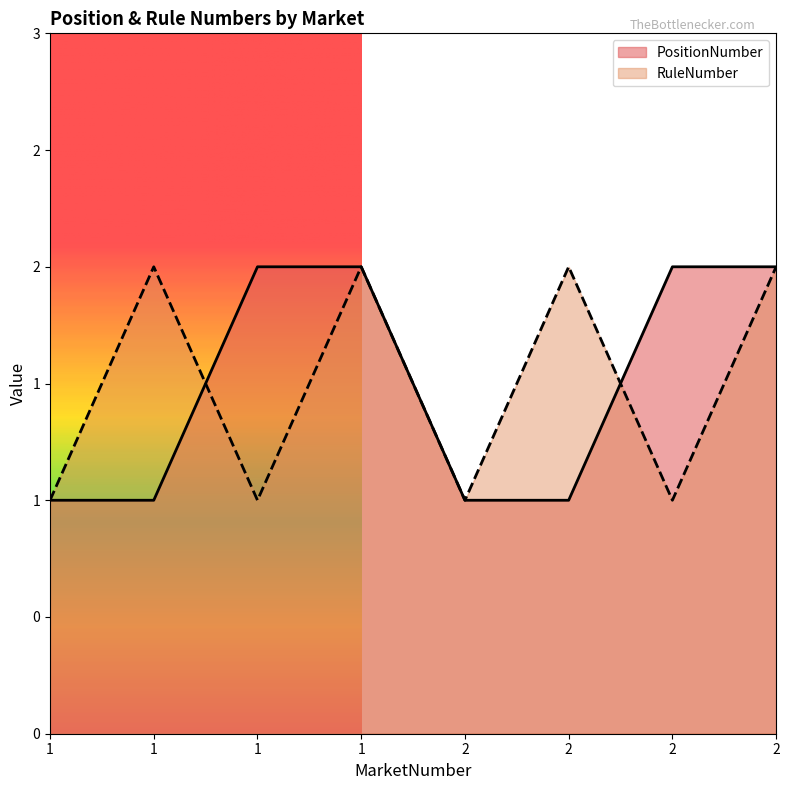

What are all the series names shown in the legend?

PositionNumber, RuleNumber